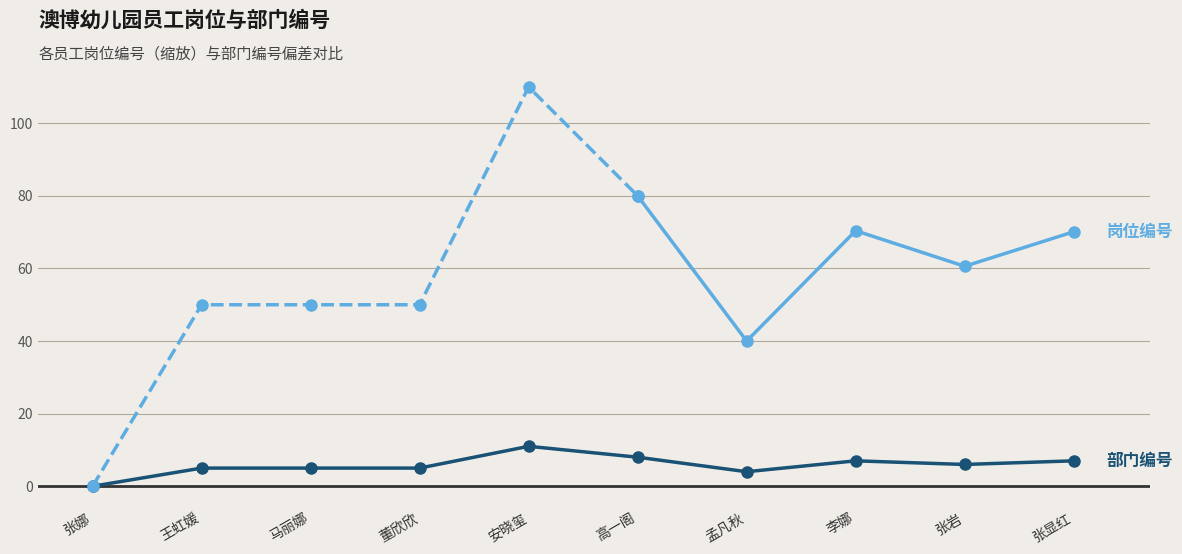

Reading left to right, extract all data points from this chart.

0	5	5	5	11	8	4	7	6	7